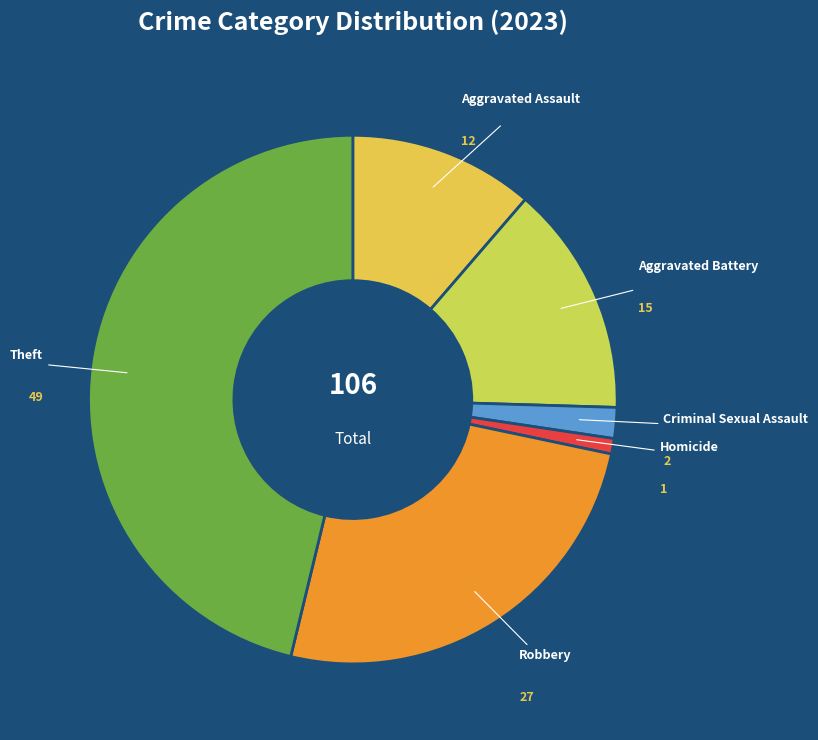

Rank the categories by value from lowest to highest.

Homicide, Criminal Sexual Assault, Aggravated Assault, Aggravated Battery, Robbery, Theft